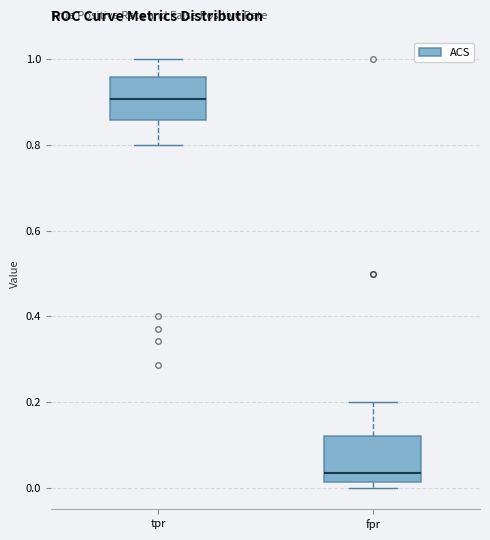

Reading left to right, transcribe this box plot: for each box, give where its median line is, the range the box spans, and where its two whiskers end, as read against the y-axis. The values are not printed on the chart, so give them approximately, as read against the axis.

tpr: median 0.90, box 0.86 to 0.96, whiskers 0.80 to 1.00
fpr: median 0.04, box 0.02 to 0.12, whiskers 0.00 to 0.20